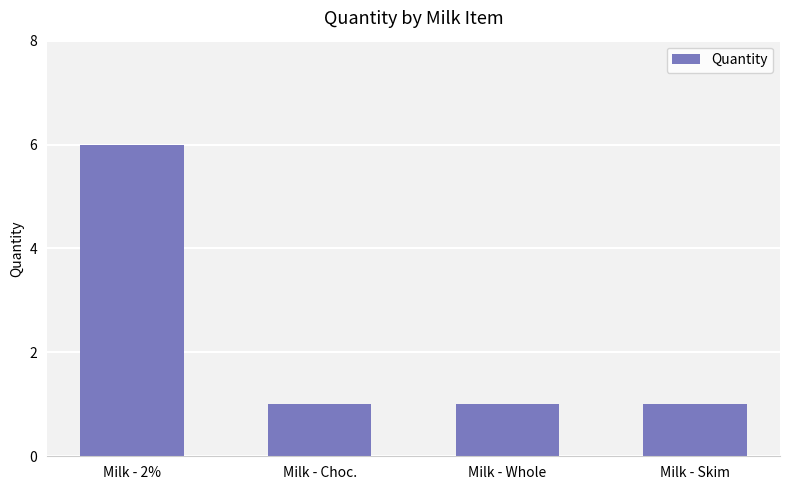

Reading right to left, transcribe all the data shown in this chart.

Milk - Skim=1	Milk - Whole=1	Milk - Choc.=1	Milk - 2%=6